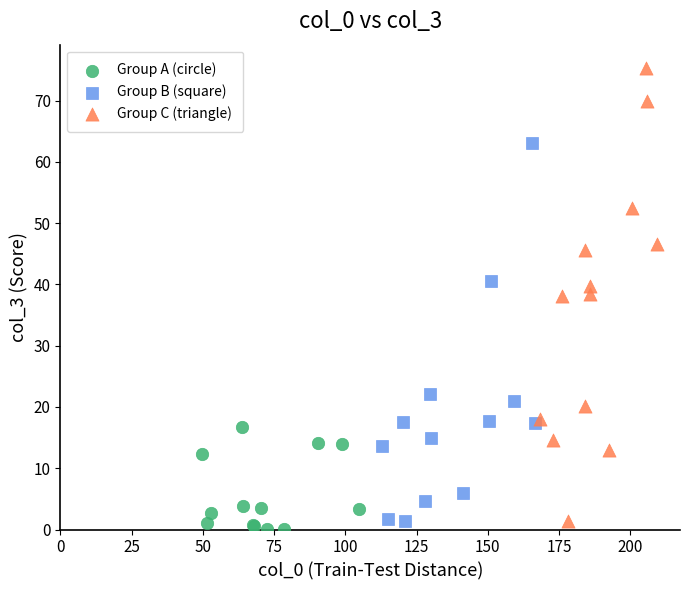

Which series has the largest Y range (max minus min)?

Group C (triangle)